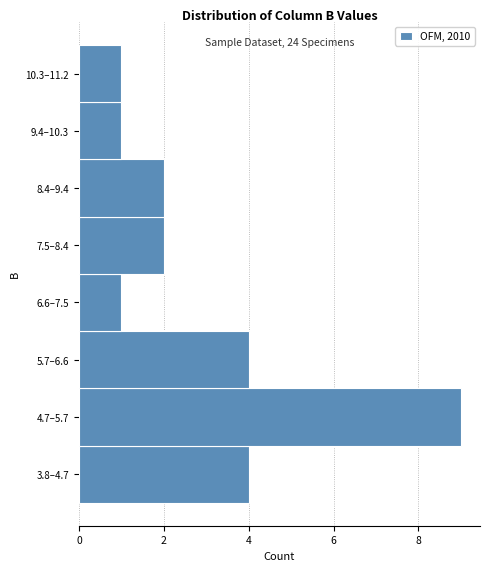

Reading bottom to top, transcribe all the data shown in this chart.

3.8–4.7=4	4.7–5.7=9	5.7–6.6=4	6.6–7.5=1	7.5–8.4=2	8.4–9.4=2	9.4–10.3=1	10.3–11.2=1